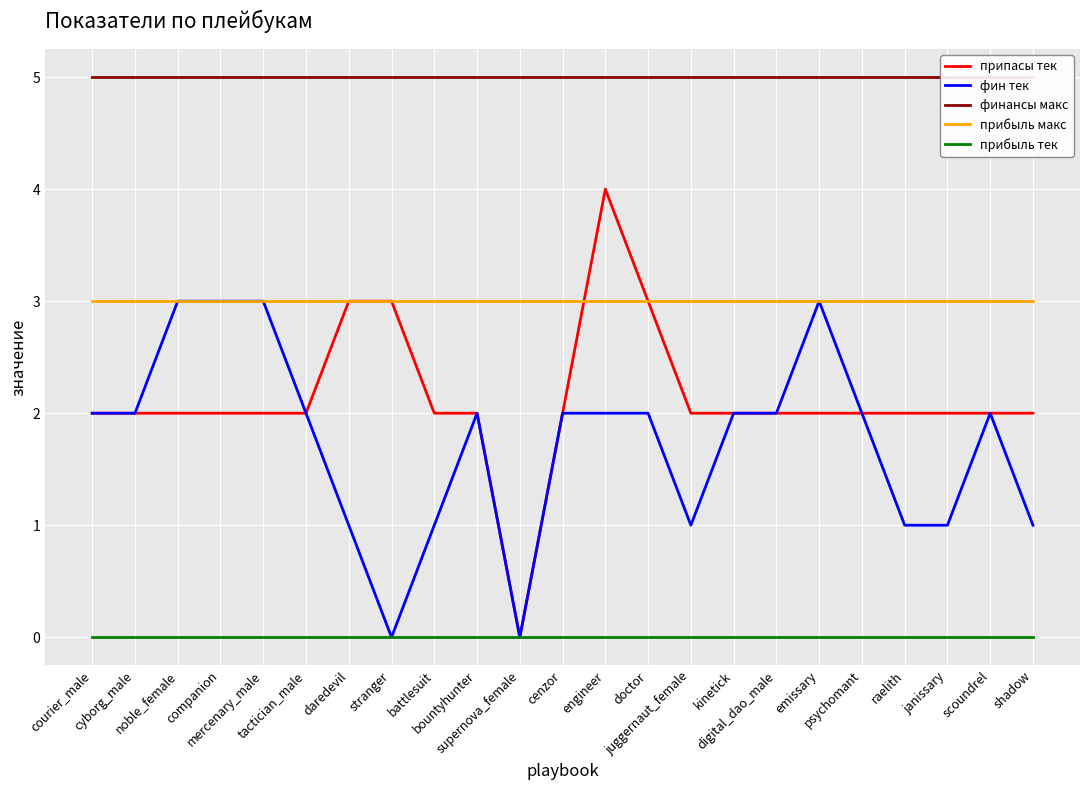

Which series has the largest total across all categories?

финансы макс